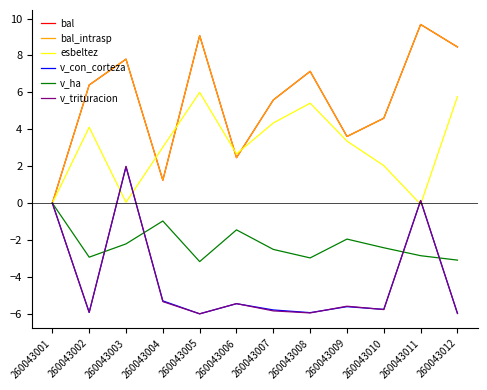

Is it true that v_ha equals -1.5 at 260043006?

True